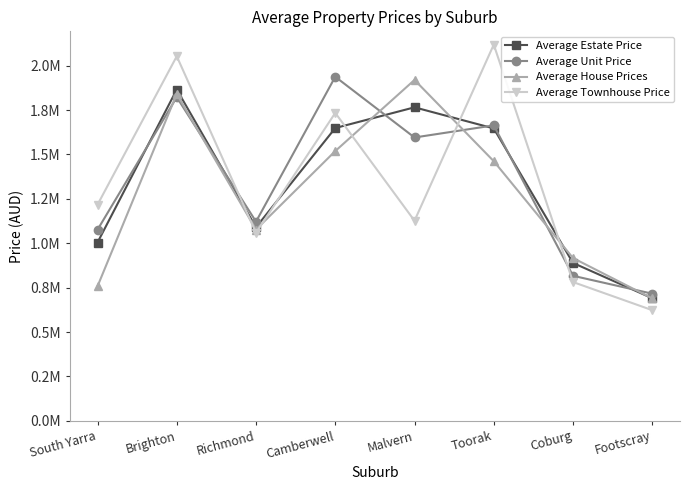

What are all the series names shown in the legend?

Average Estate Price, Average Unit Price, Average House Prices, Average Townhouse Price